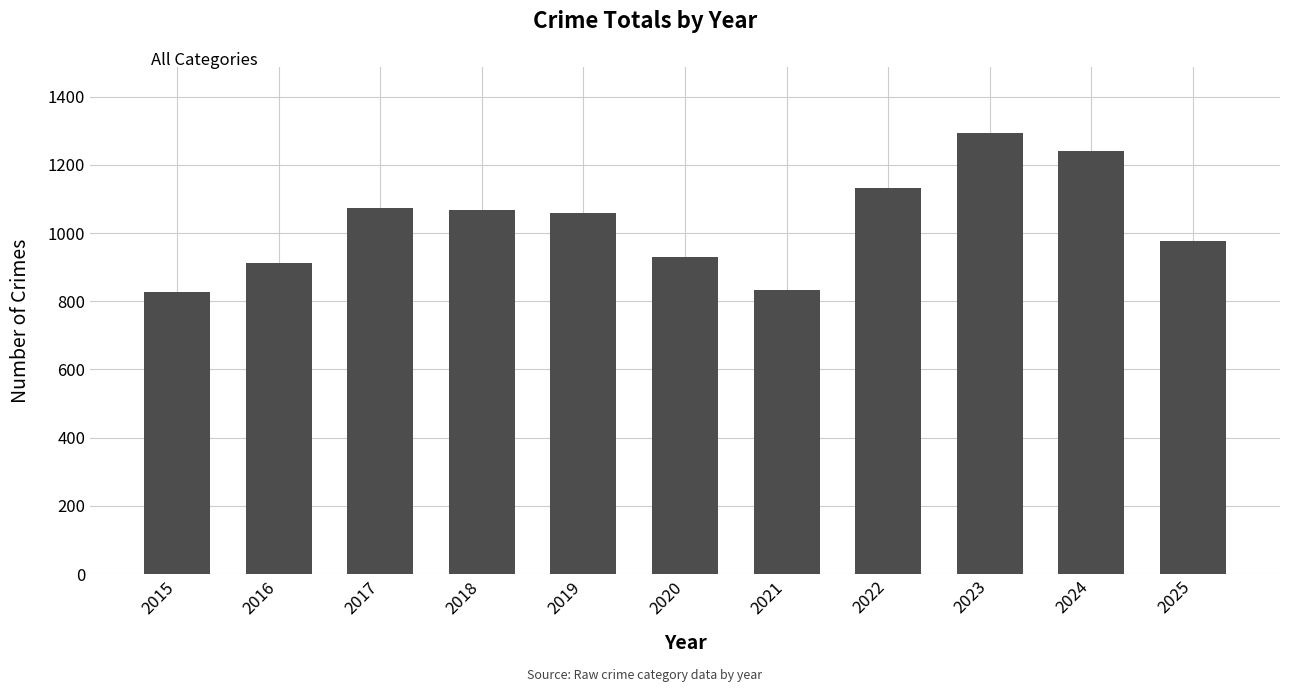

What is the average value?

1032